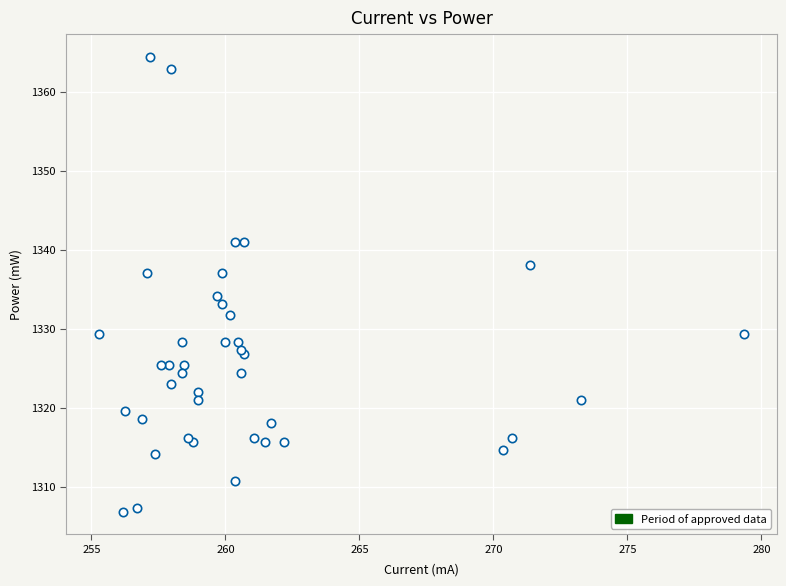

What Y value in the scatter plot is closest to 1335?

1334.1